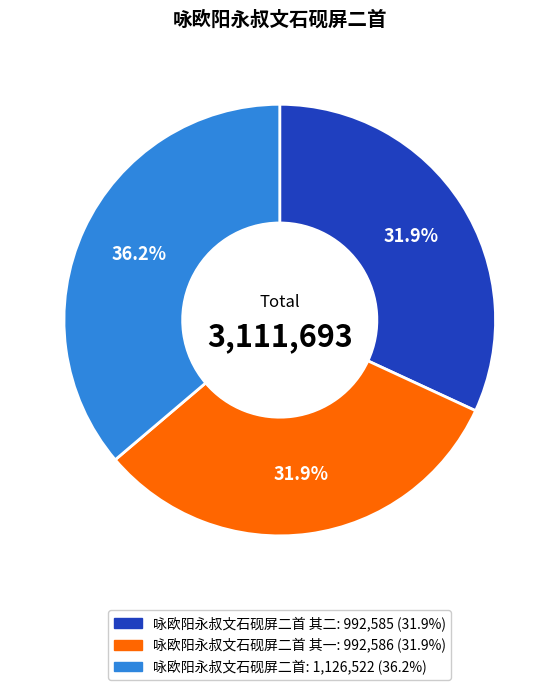

Is there any slice that represents more than half of the pie?

No